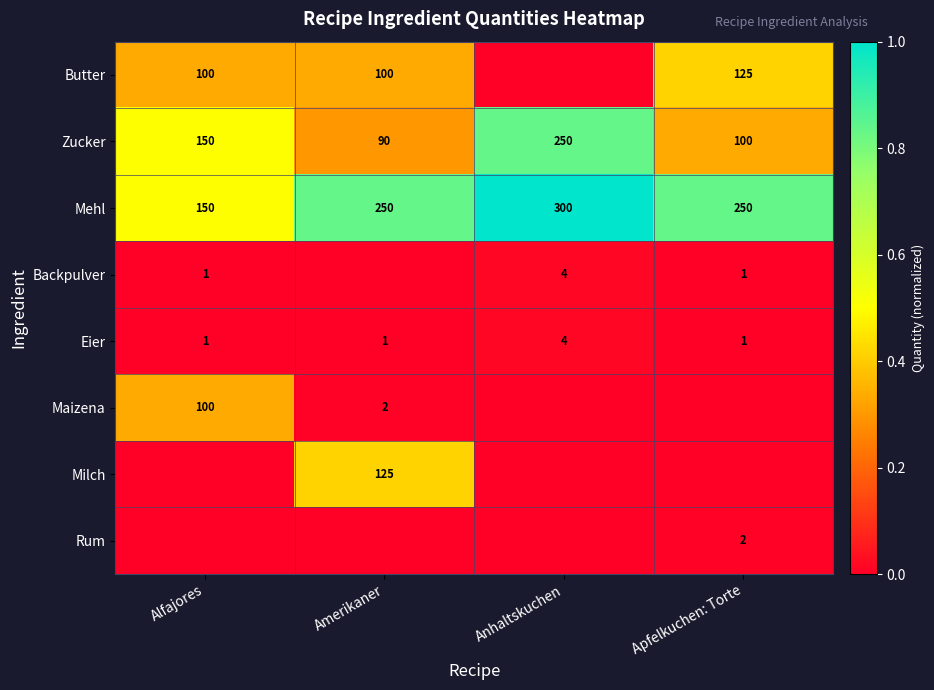

What is the difference between the highest and lowest values at Alfajores?

0.5